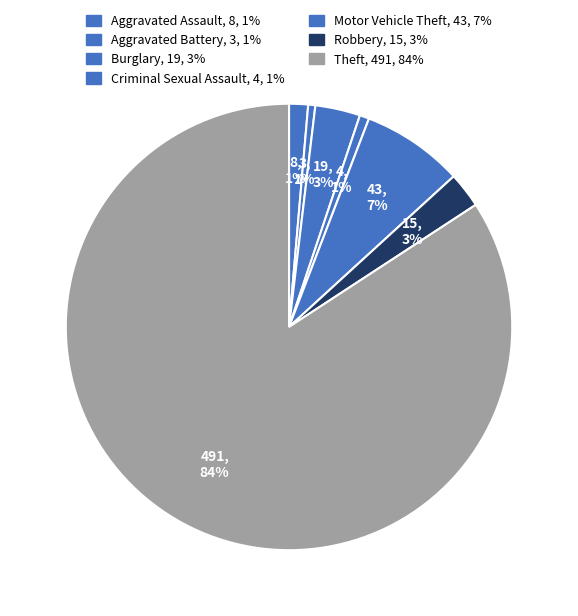

To the nearest percent, what is the combined percentage of Motor Vehicle Theft and Aggravated Battery?

8%